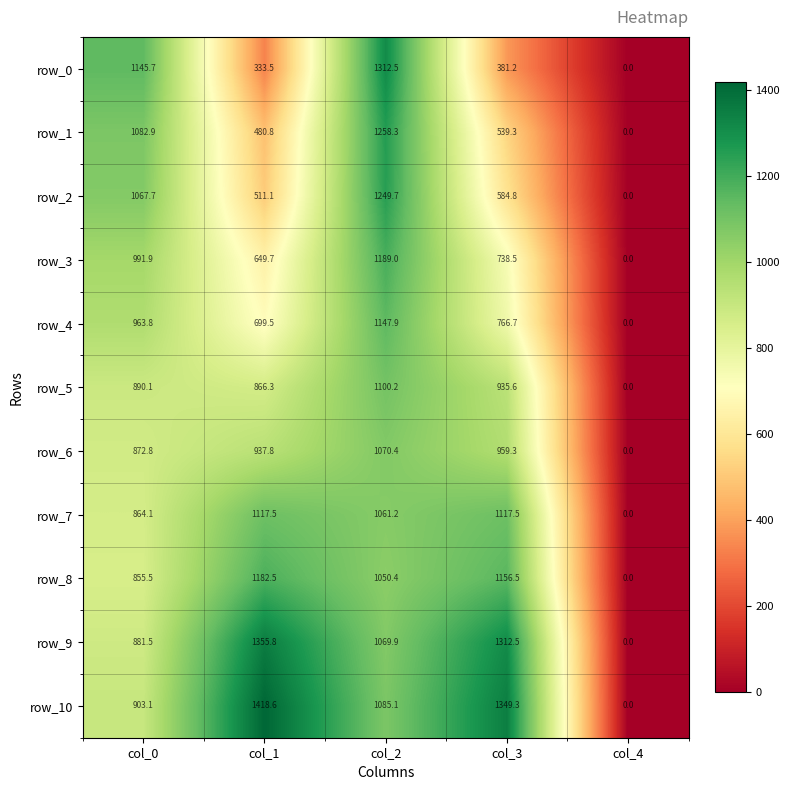

Reading left to right, transcribe all the data shown in this chart.

row_0: col_0=1145.7	col_1=333.5	col_2=1312.5	col_3=381.2	col_4=0.0
row_1: col_0=1082.9	col_1=480.8	col_2=1258.3	col_3=539.3	col_4=0.0
row_2: col_0=1067.7	col_1=511.1	col_2=1249.7	col_3=584.8	col_4=0.0
row_3: col_0=991.9	col_1=649.7	col_2=1189.0	col_3=738.5	col_4=0.0
row_4: col_0=963.8	col_1=699.5	col_2=1147.9	col_3=766.7	col_4=0.0
row_5: col_0=890.1	col_1=866.3	col_2=1100.2	col_3=935.6	col_4=0.0
row_6: col_0=872.8	col_1=937.8	col_2=1070.4	col_3=959.3	col_4=0.0
row_7: col_0=864.1	col_1=1117.5	col_2=1061.2	col_3=1117.5	col_4=0.0
row_8: col_0=855.5	col_1=1182.5	col_2=1050.4	col_3=1156.5	col_4=0.0
row_9: col_0=881.5	col_1=1355.8	col_2=1069.9	col_3=1312.5	col_4=0.0
row_10: col_0=903.1	col_1=1418.6	col_2=1085.1	col_3=1349.3	col_4=0.0